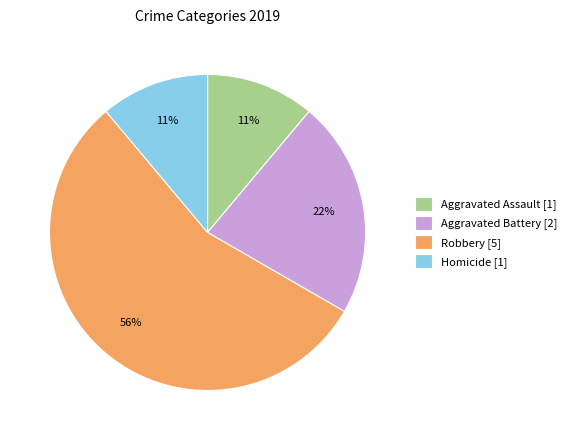

Which slice represents more than half of the pie?

Robbery [5]